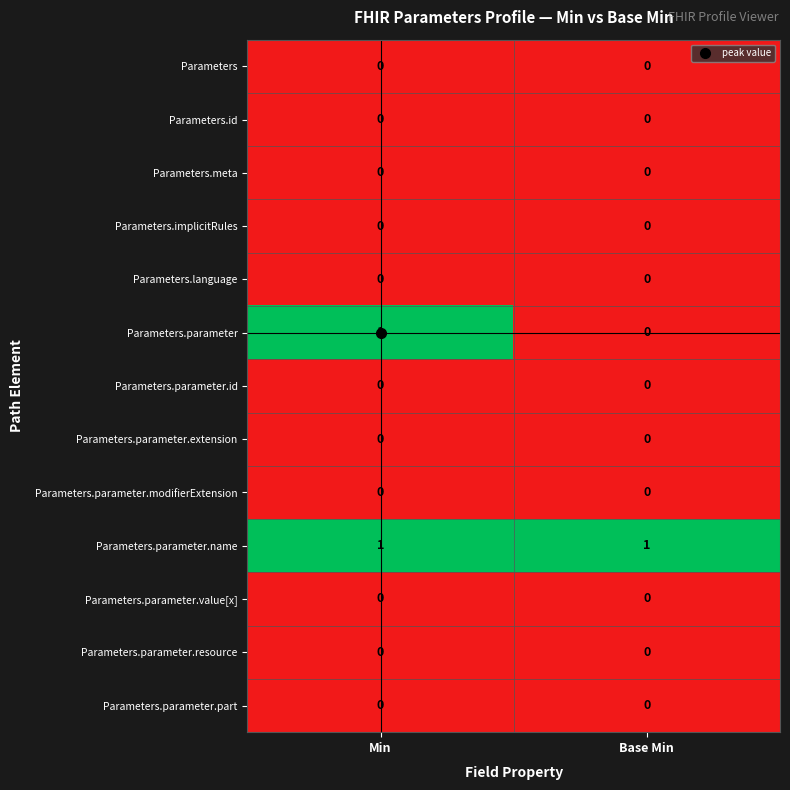

The Parameters.implicitRules series shows 0 at Min. True or false?

True